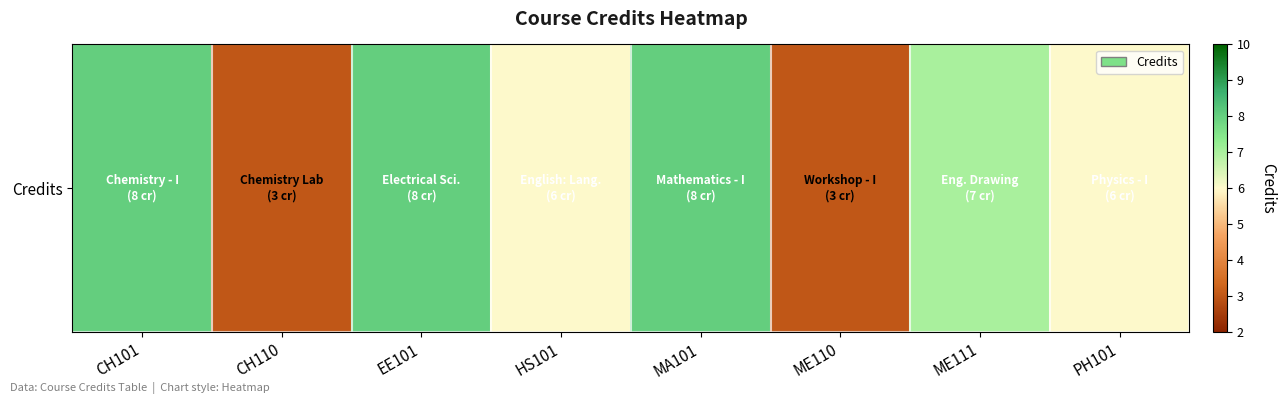

List the labels in order of value, largest first.

CH101, EE101, MA101, ME111, HS101, PH101, CH110, ME110